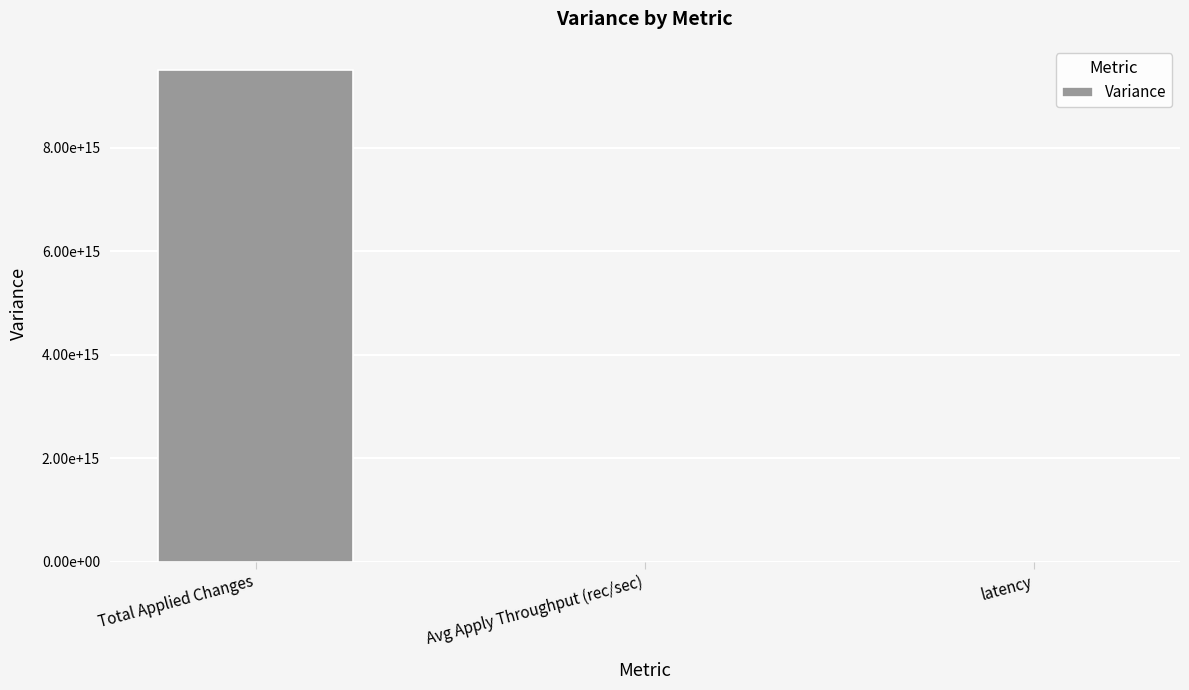

Are the bars horizontal?

No